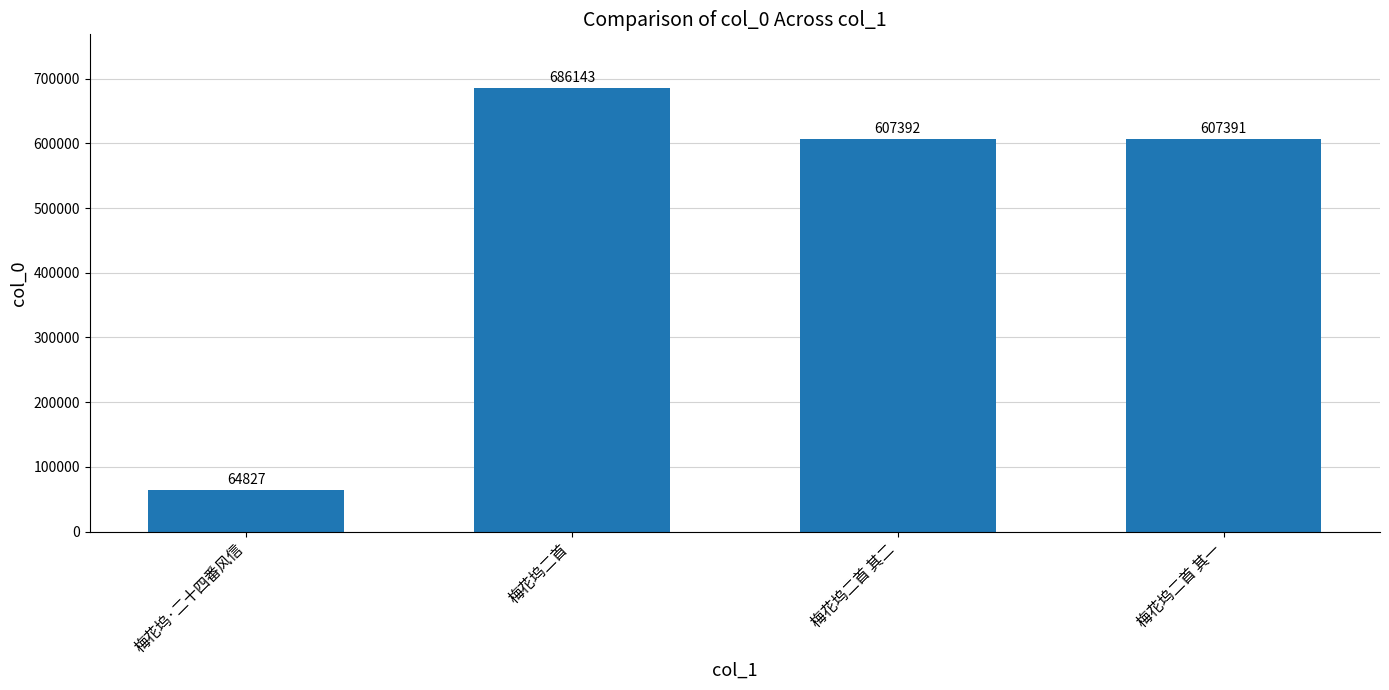

List the labels in order of value, smallest first.

梅花坞·二十四番风信, 梅花坞二首 其一, 梅花坞二首 其二, 梅花坞二首